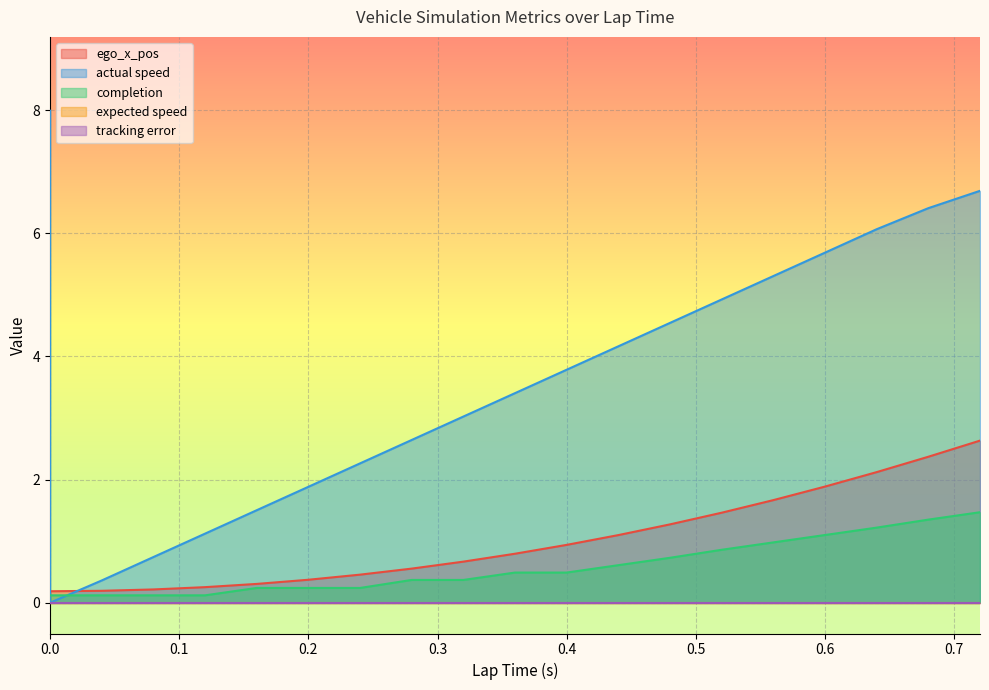

Where is actual speed nearest to the value 3?

0.32